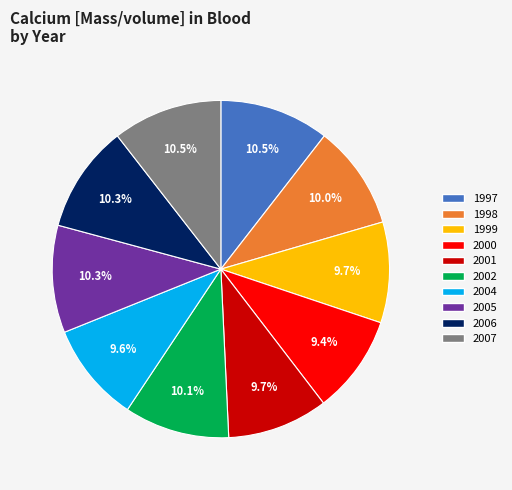

Combined, what portion of the pie is 1997 and 2005?

20.8%